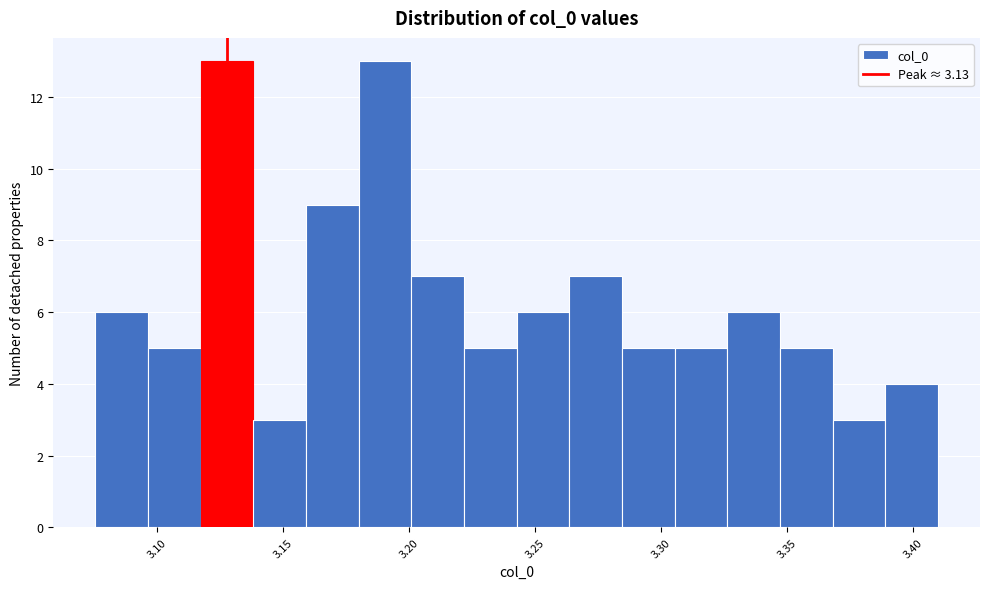

How tall is the bar that spans 3.115 to 3.140 on the x-axis? Neither the bar edges nor the heights are printed on the chart, so give them approximately, as read against the axes.

13